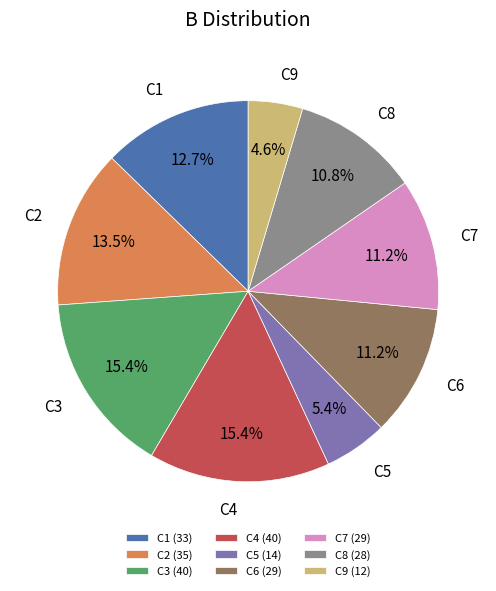

True or false: C8 accounts for 20% of the total.

False